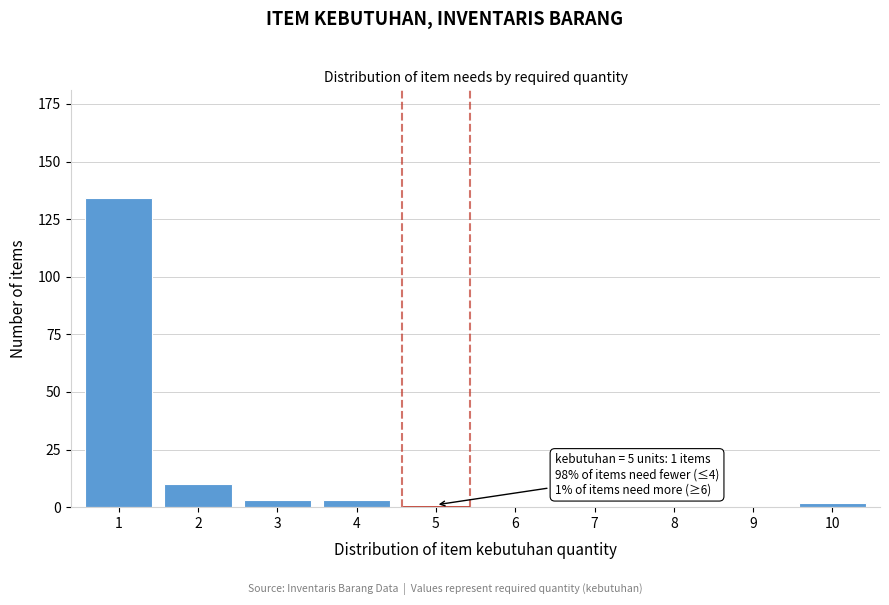

Reading left to right, what are all the values shown in this chart?

1=134	2=10	3=3	4=3	5=1	6=0	7=0	8=0	9=0	10=2